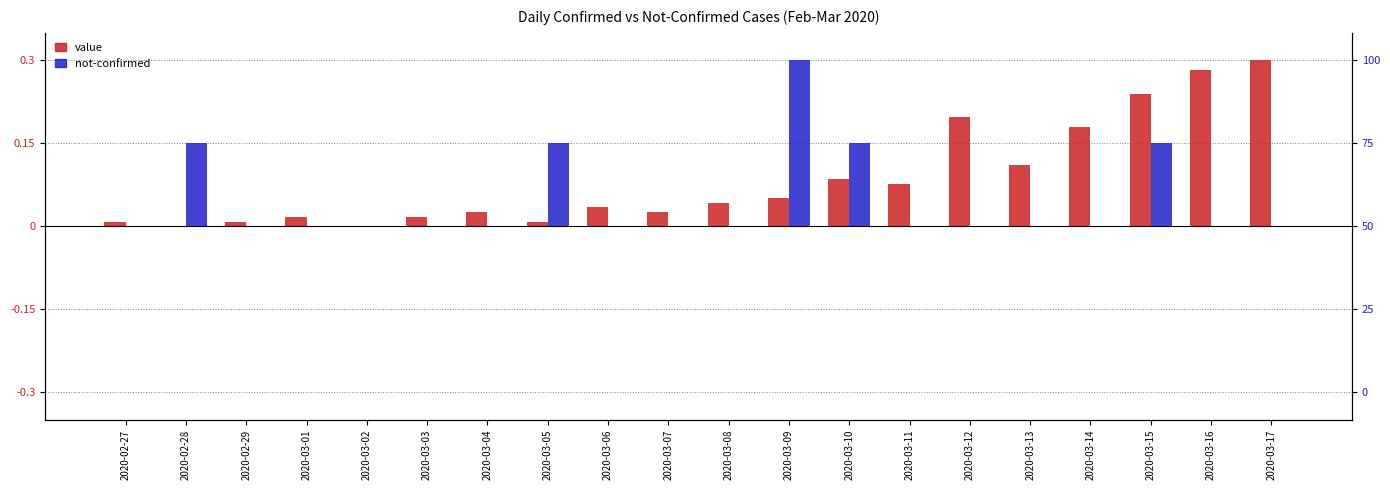

Between 2020-03-10 and 2020-03-02, which is larger?

2020-03-10